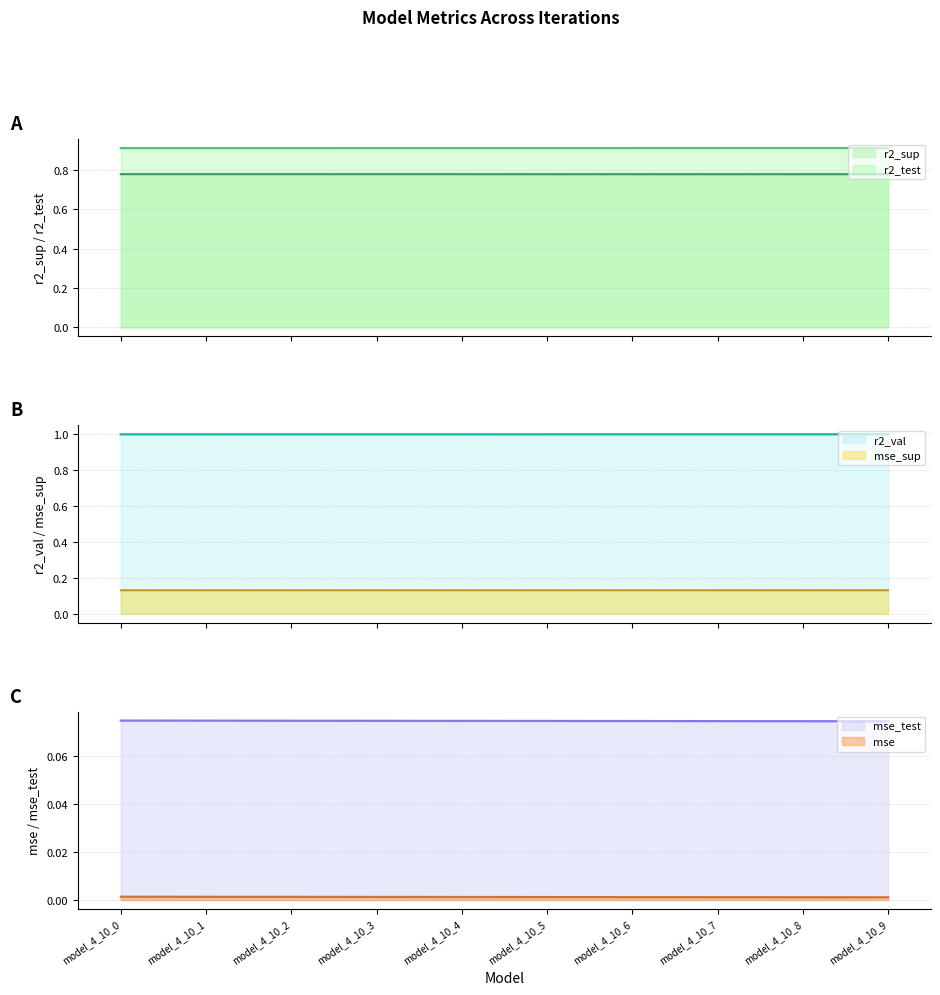

Rank the categories by r2_val value from highest to lowest.

model_4_10_9, model_4_10_8, model_4_10_7, model_4_10_6, model_4_10_5, model_4_10_4, model_4_10_3, model_4_10_2, model_4_10_1, model_4_10_0